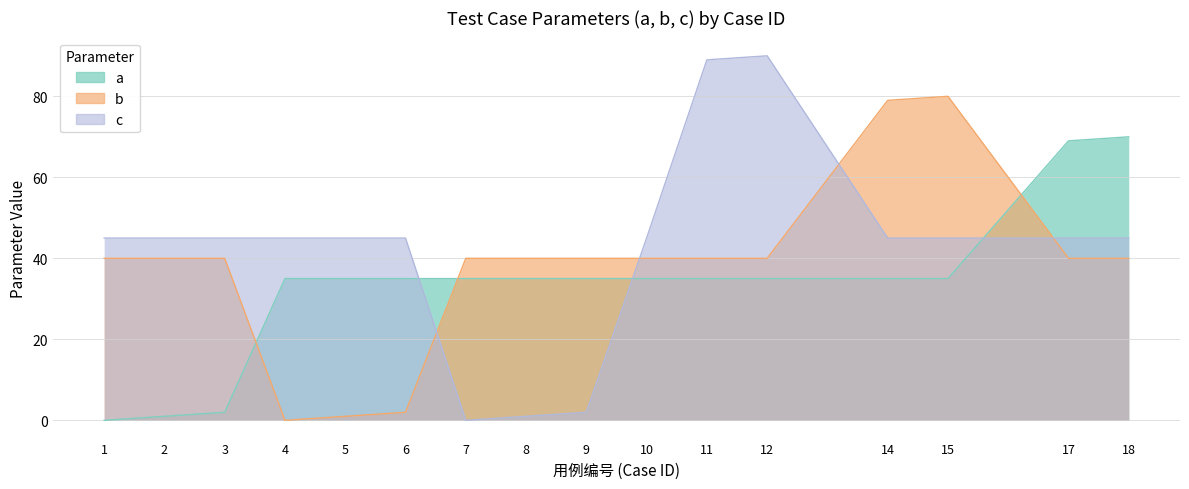

True or false: c and a cross at least once.

True